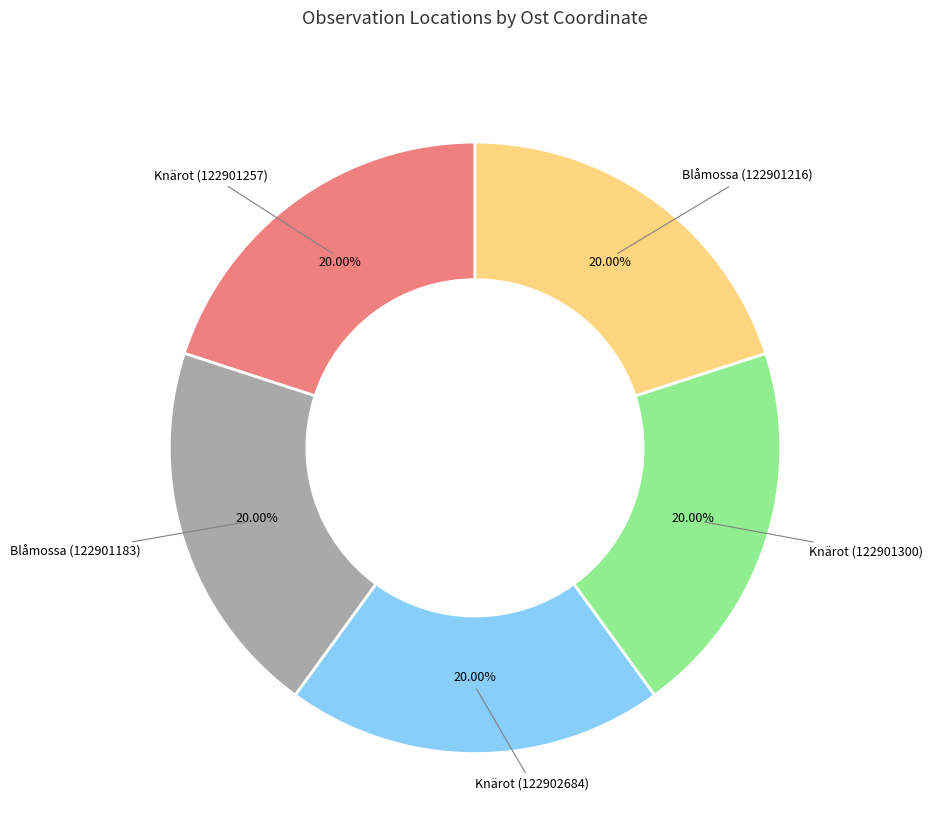

Is there a majority slice in this chart?

No